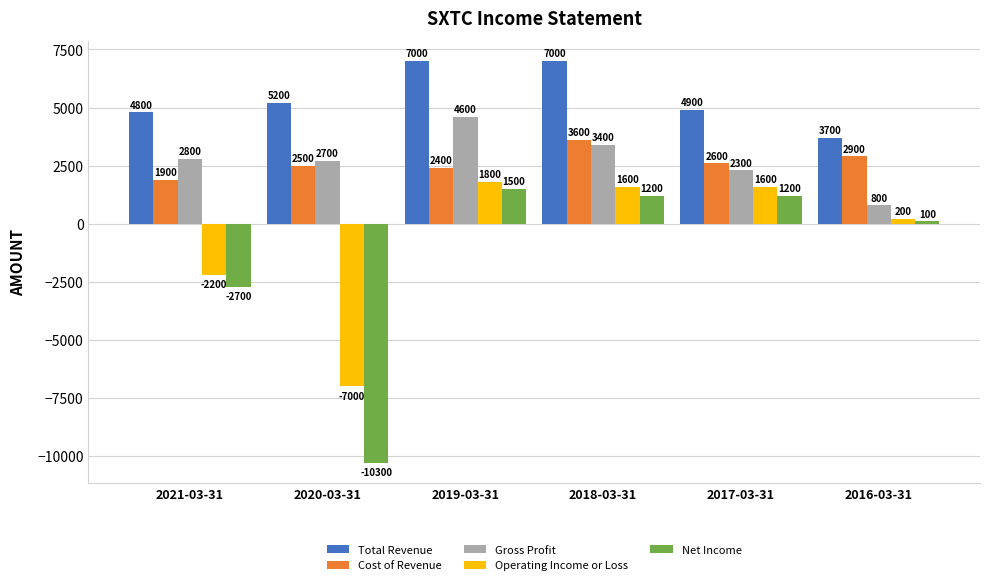

How many bars are there in total?

30